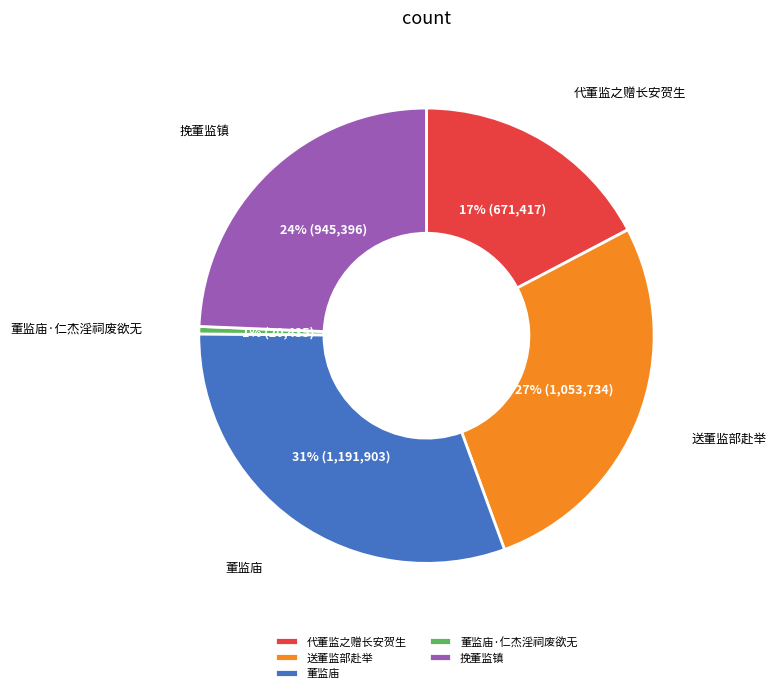

Does any single category account for the majority?

No